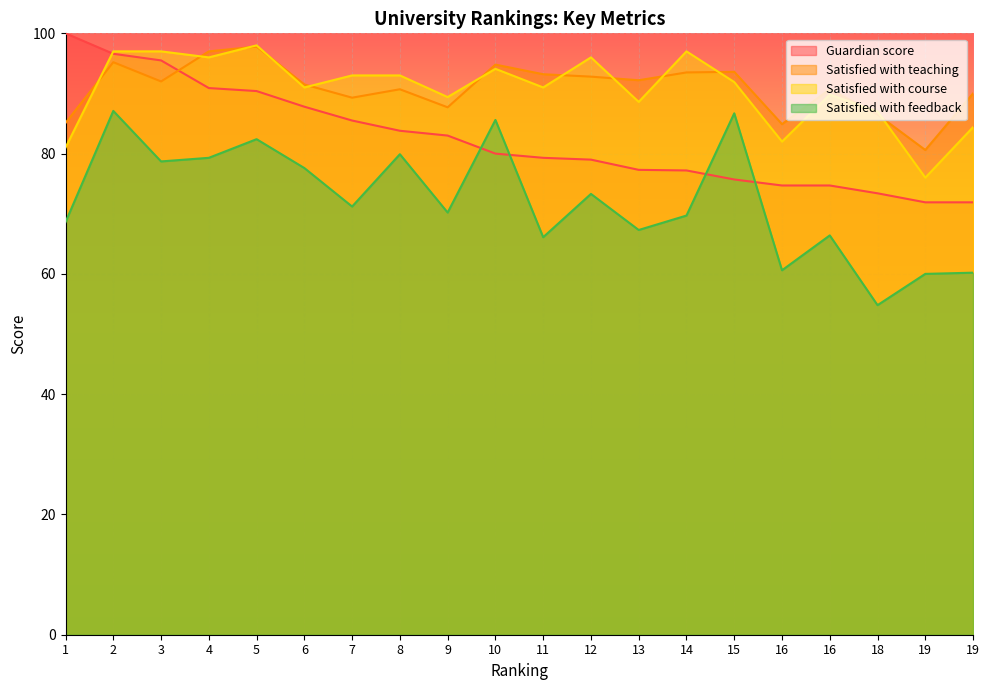

At which label does Satisfied with course reach its peak?

5